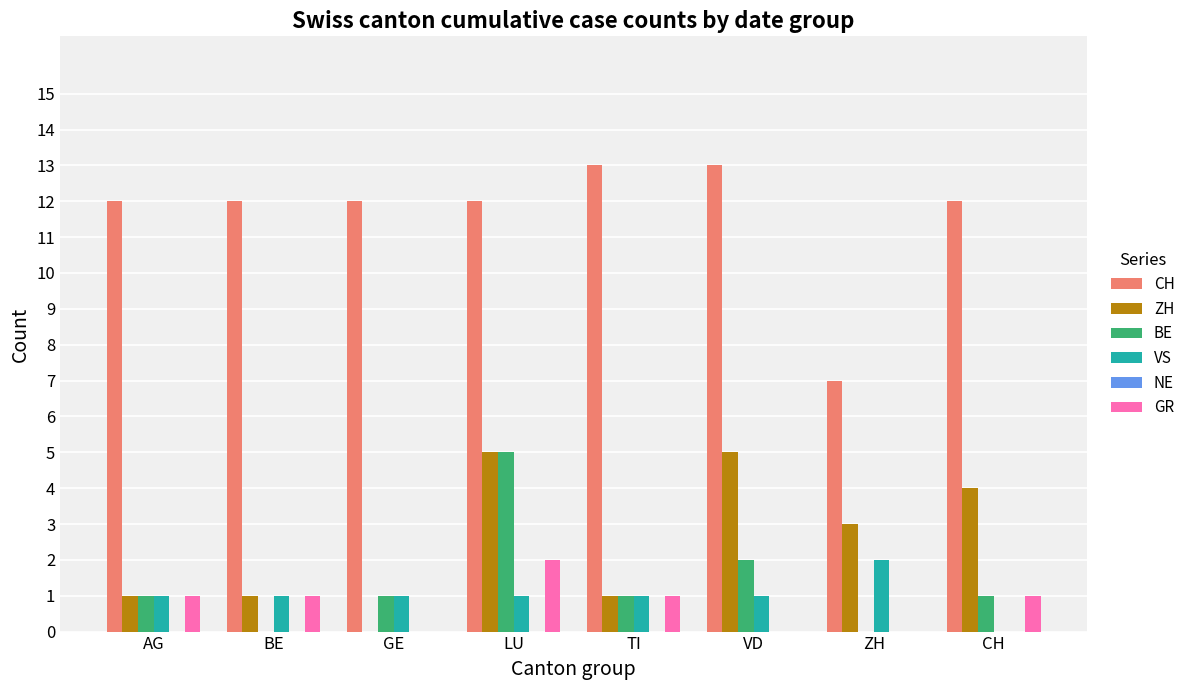

At which label does VS reach its peak?

ZH